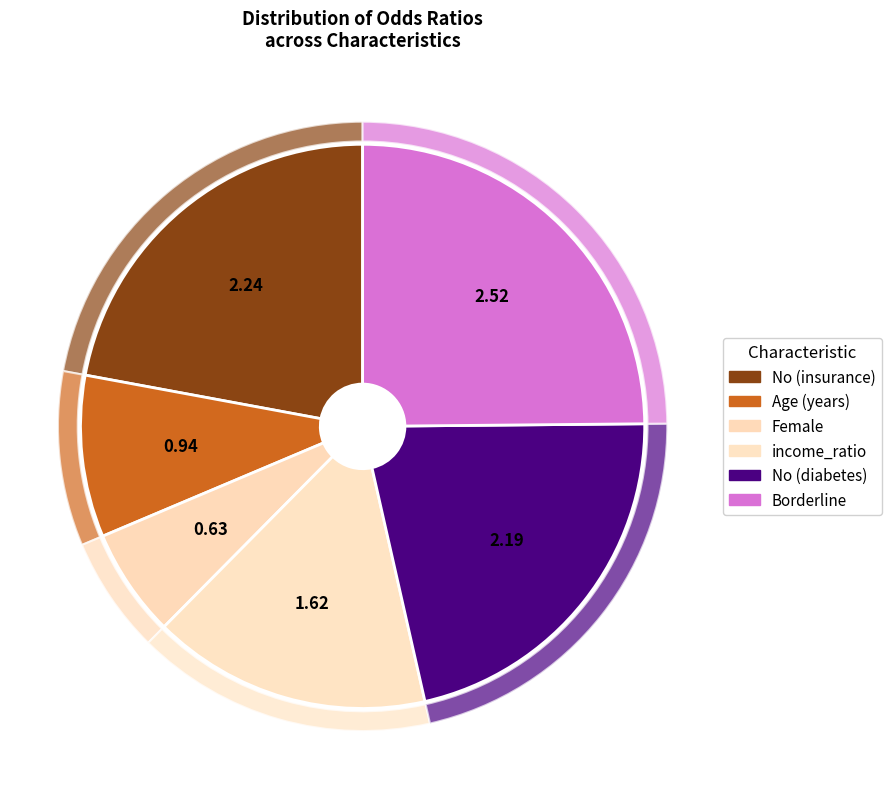

What percentage is the Borderline slice, to the nearest percent?

25%